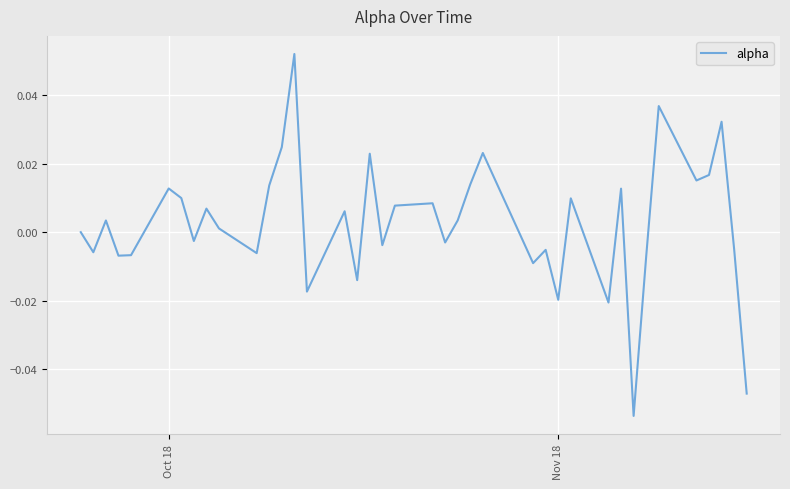

Does the chart display data point markers on the line(s)?

No